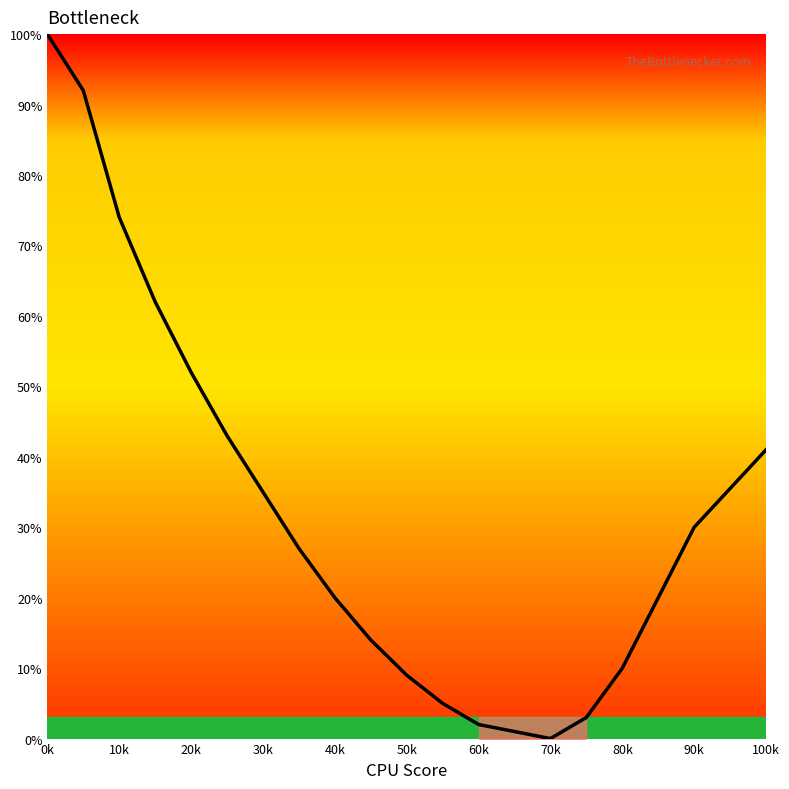

True or false: there are more than 0 points higher than both neighbors.

False